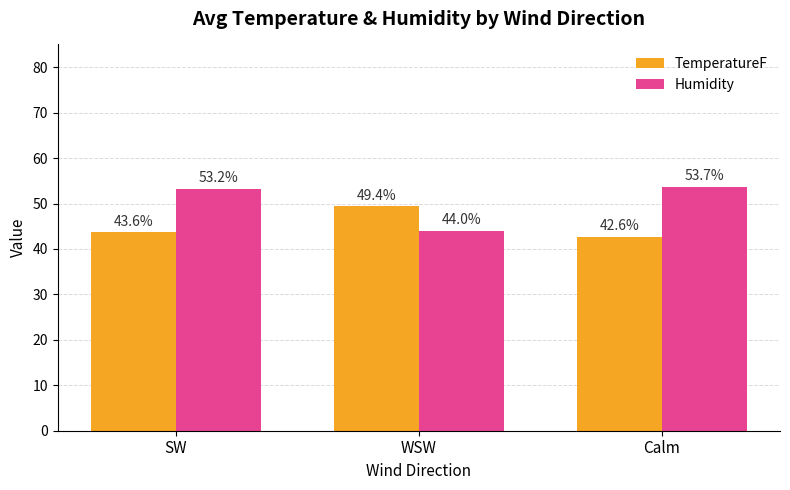

What is the difference between the maximum and minimum values in the Humidity series?

9.7